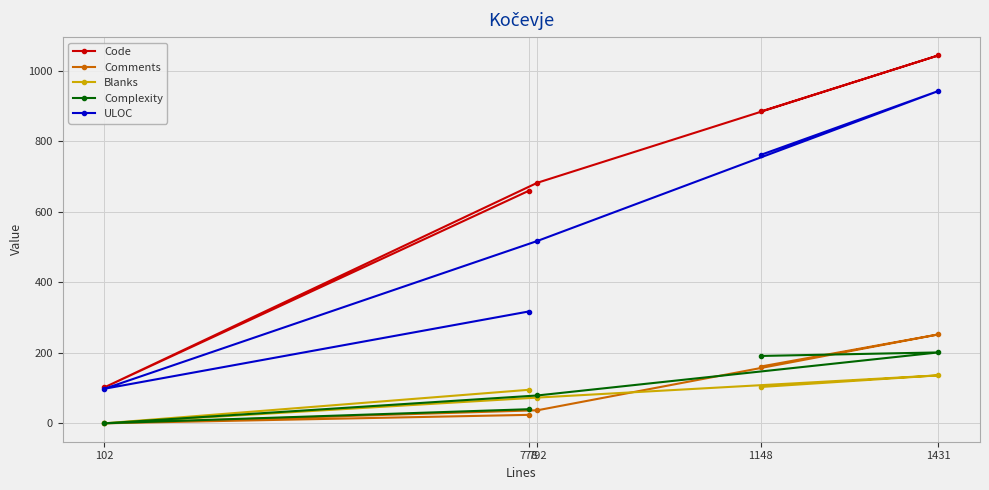

Reading left to right, what are all the values shown in this chart?

Code: 102=102	778=659	792=682	1148=884	1431=1043
Comments: 102=0	778=24	792=37	1148=161	1431=252
Blanks: 102=0	778=95	792=73	1148=103	1431=136
Complexity: 102=0	778=40	792=79	1148=191	1431=201
ULOC: 102=98	778=317	792=517	1148=761	1431=942